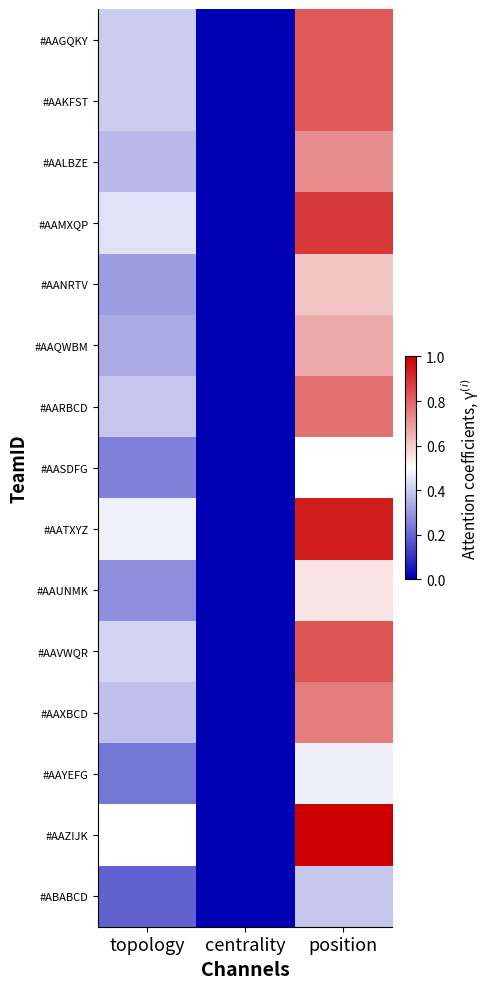

How many categories are shown in the chart?

3